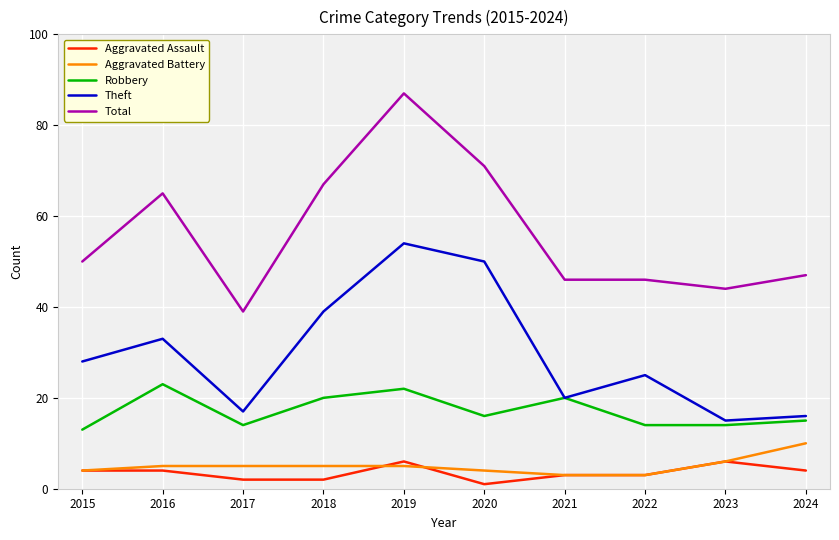

What is the difference between the maximum and minimum values in the Total series?

48